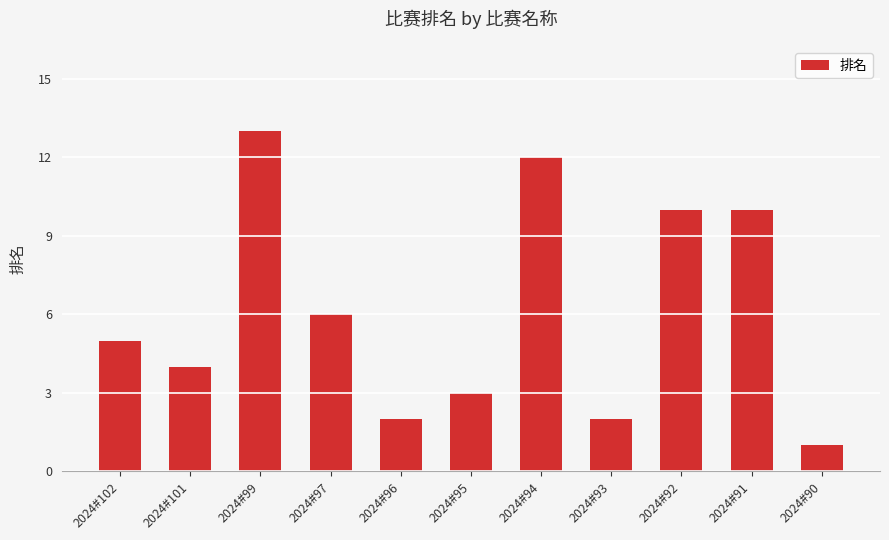

What is the change in value from 2024#102 to 2024#91?

+5